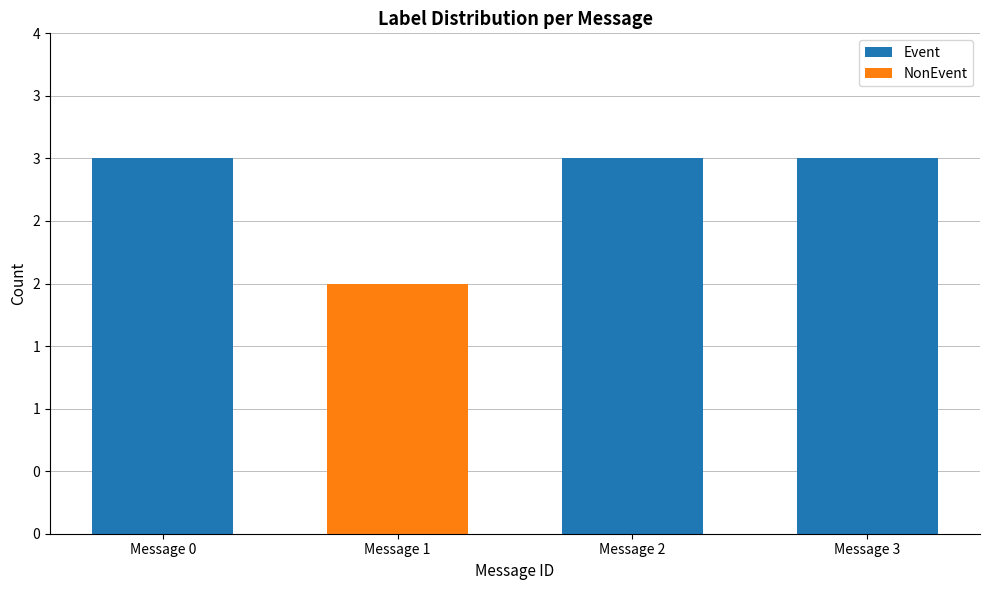

At how many categories does at least one series exceed 1?

4